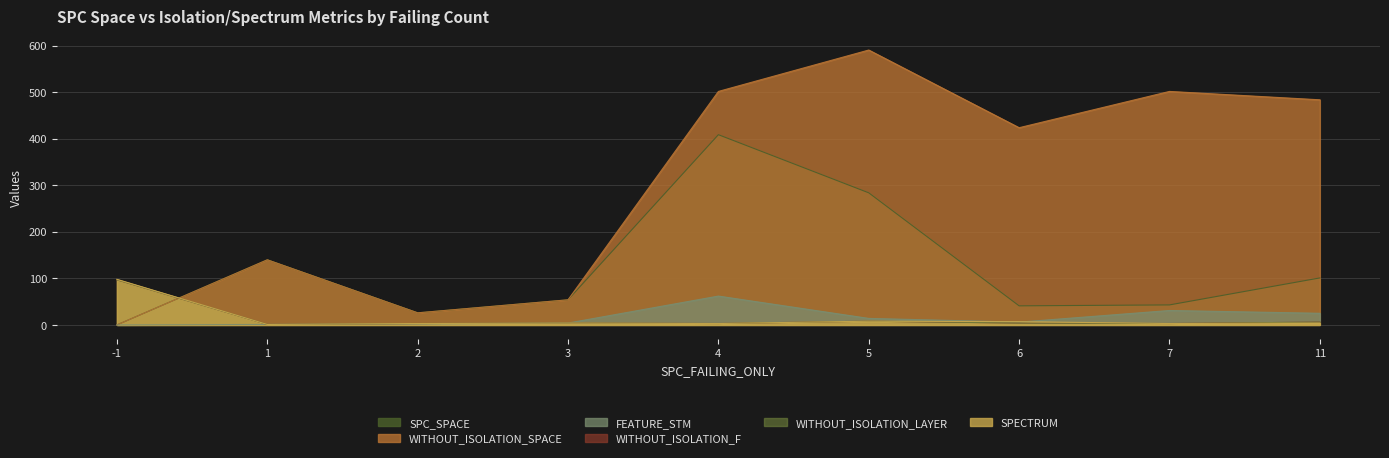

List the series in order of their peak value, lowest first.

FEATURE_STM, WITHOUT_ISOLATION_F, WITHOUT_ISOLATION_LAYER, SPECTRUM, SPC_SPACE, WITHOUT_ISOLATION_SPACE